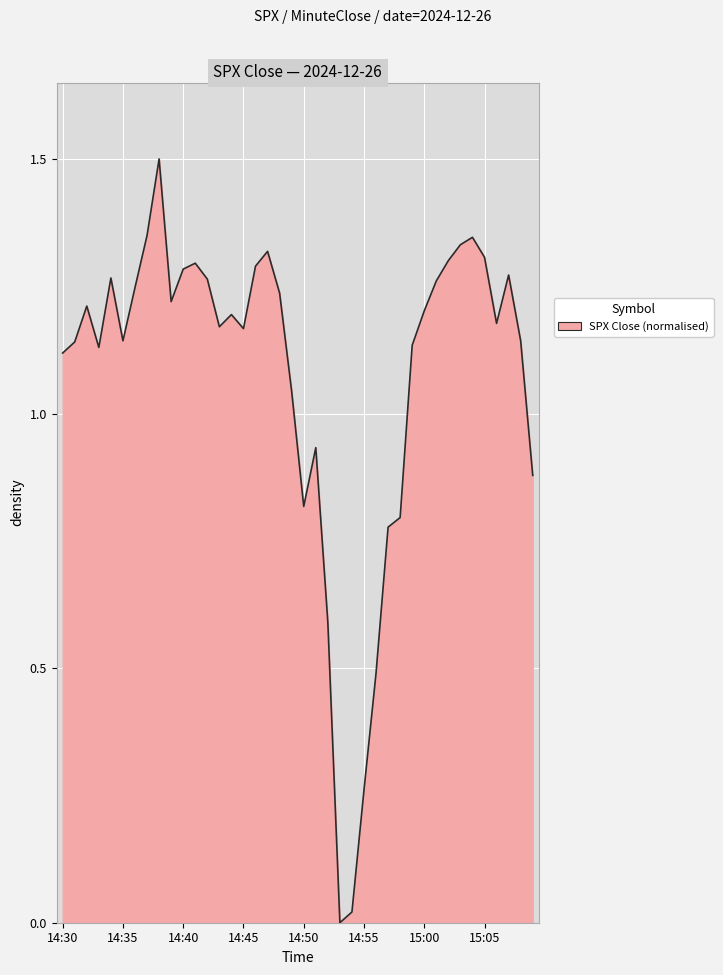

What is the difference between the maximum and minimum values?

1.5